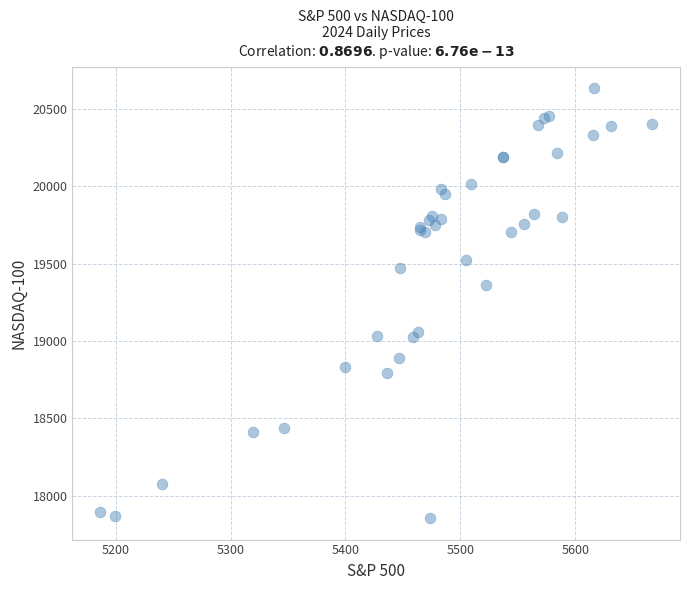

What Y value in the scatter plot is closest to 19244?

19362.4